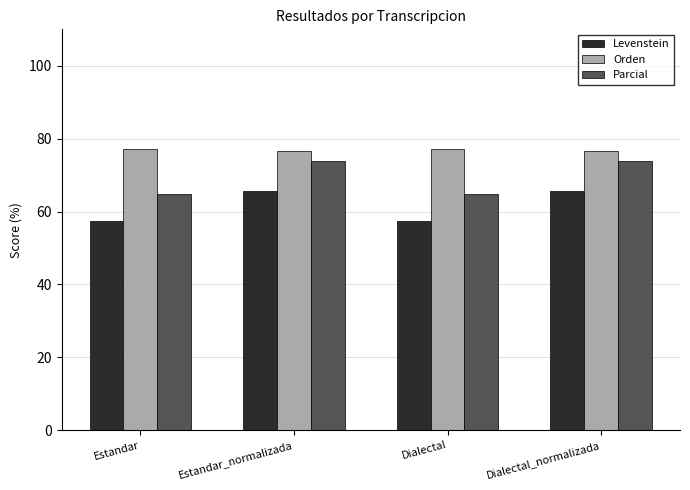

What is the average value of the Levenstein series?

61.5